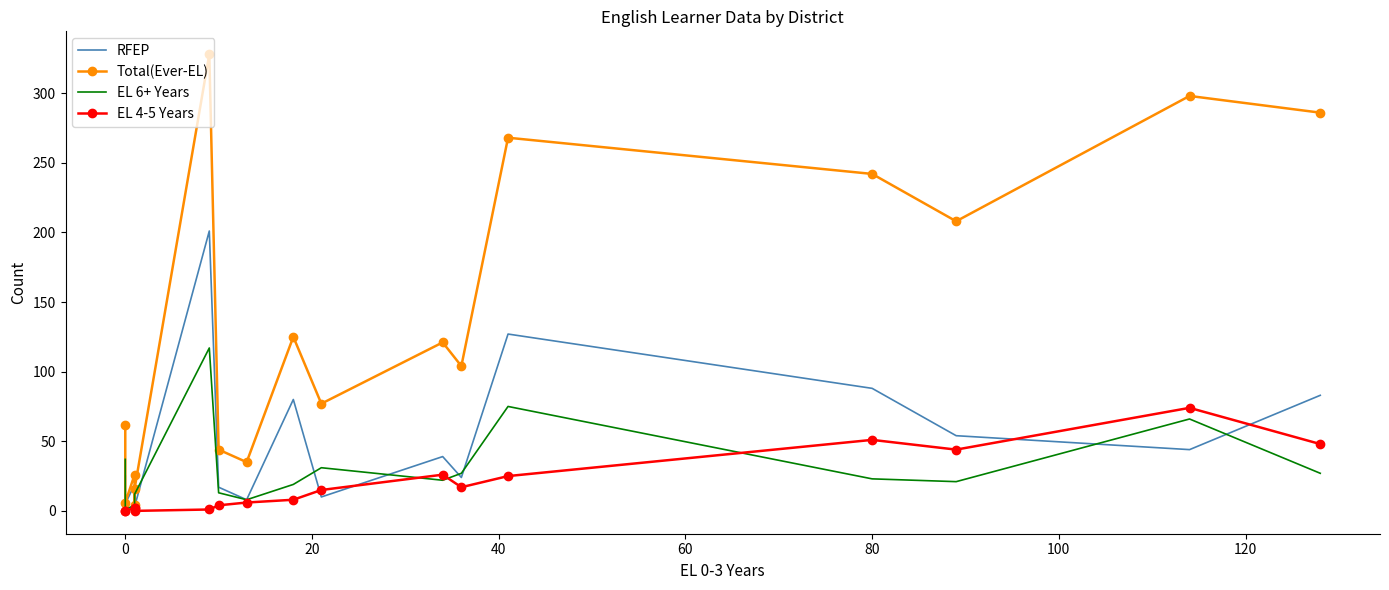

How many data points in EL 6+ Years are above 22?

8